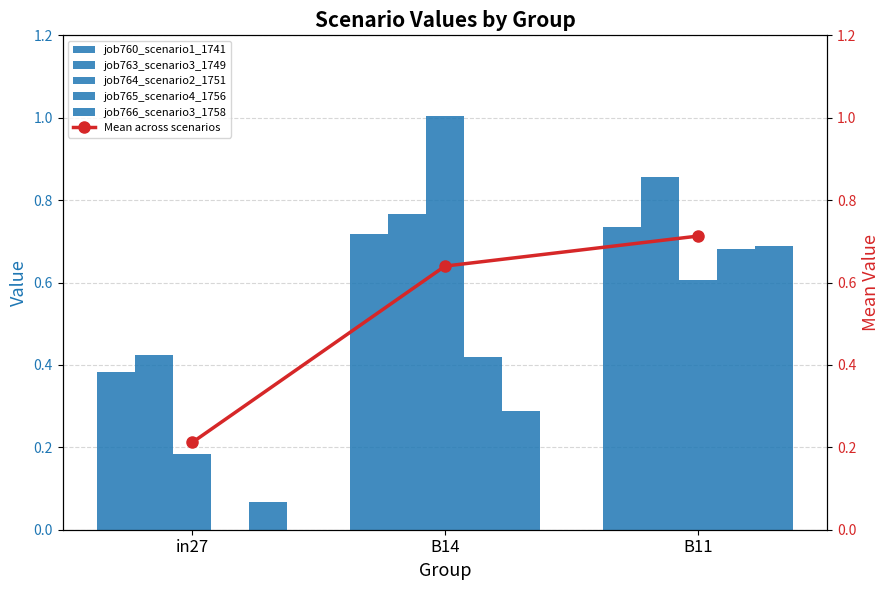

Reading left to right, what are all the values shown in this chart?

job760_scenario1_1741: in27=0.4	B14=0.7	B11=0.7
job763_scenario3_1749: in27=0.4	B14=0.8	B11=0.9
job764_scenario2_1751: in27=0.2	B14=1.0	B11=0.6
job765_scenario4_1756: in27=0.0	B14=0.4	B11=0.7
job766_scenario3_1758: in27=0.1	B14=0.3	B11=0.7
Mean across scenarios: in27=0.2	B14=0.6	B11=0.7